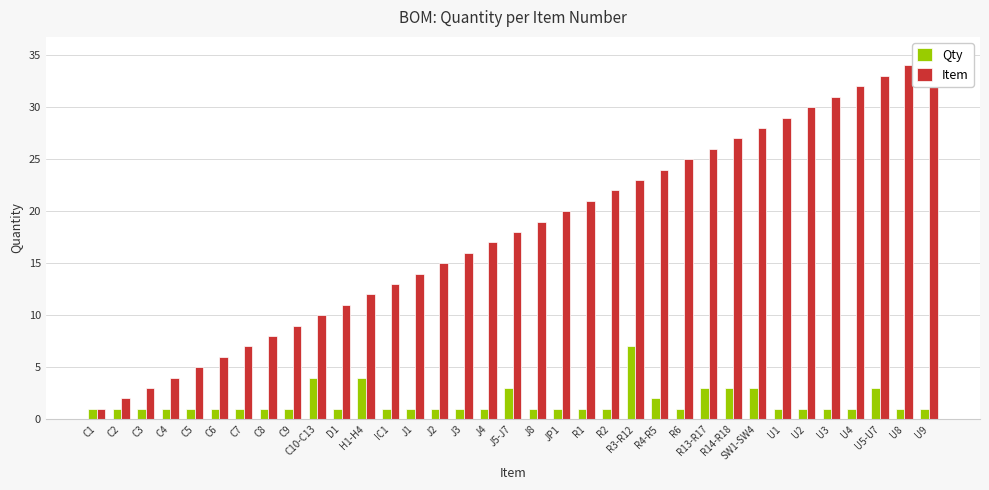

What is the difference between the maximum and minimum values in the Qty series?

6